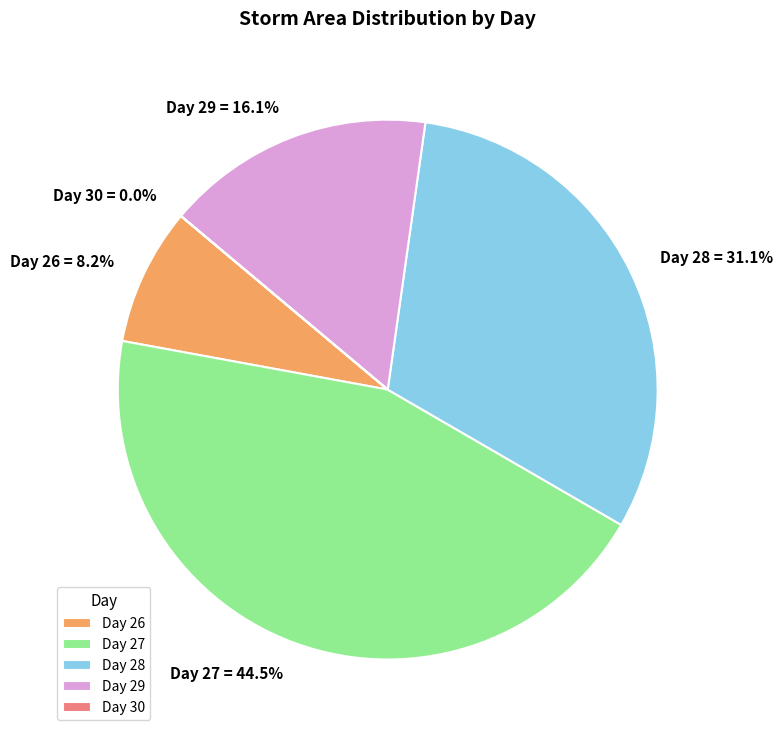

Which category has the biggest portion of the pie?

Day 27